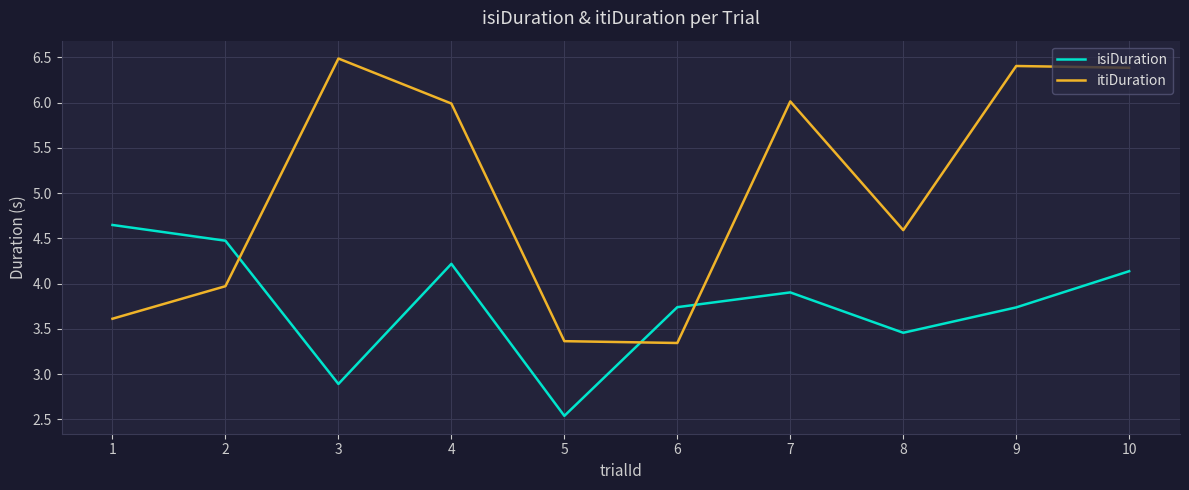

Rank the series by their maximum value, from highest to lowest.

itiDuration, isiDuration